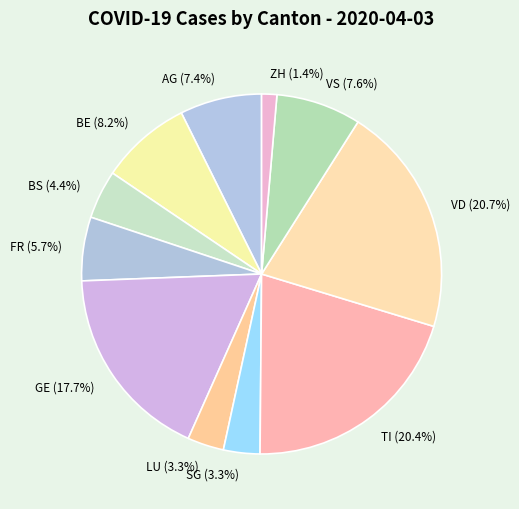

Which has a higher value, LU (3.3%) or BS (4.4%)?

BS (4.4%)